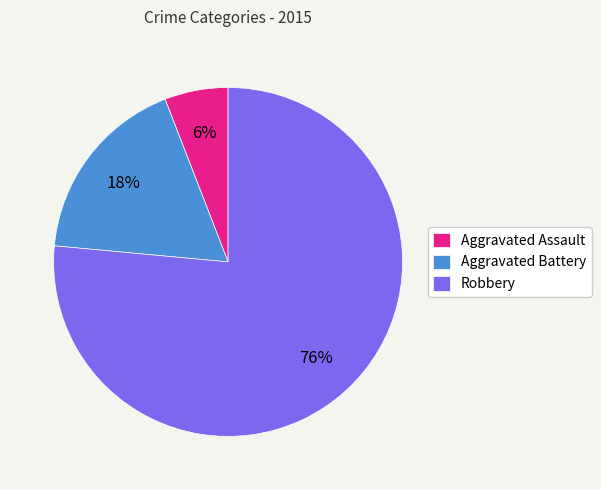

How many segments does this pie chart have?

3